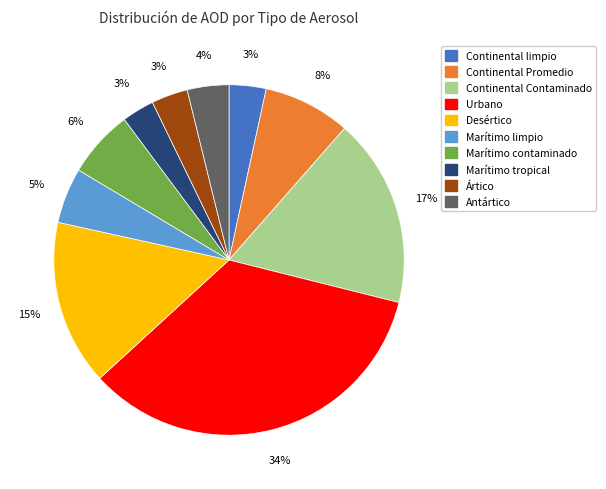

Is the sum of Ártico and Continental Contaminado greater than half?

No